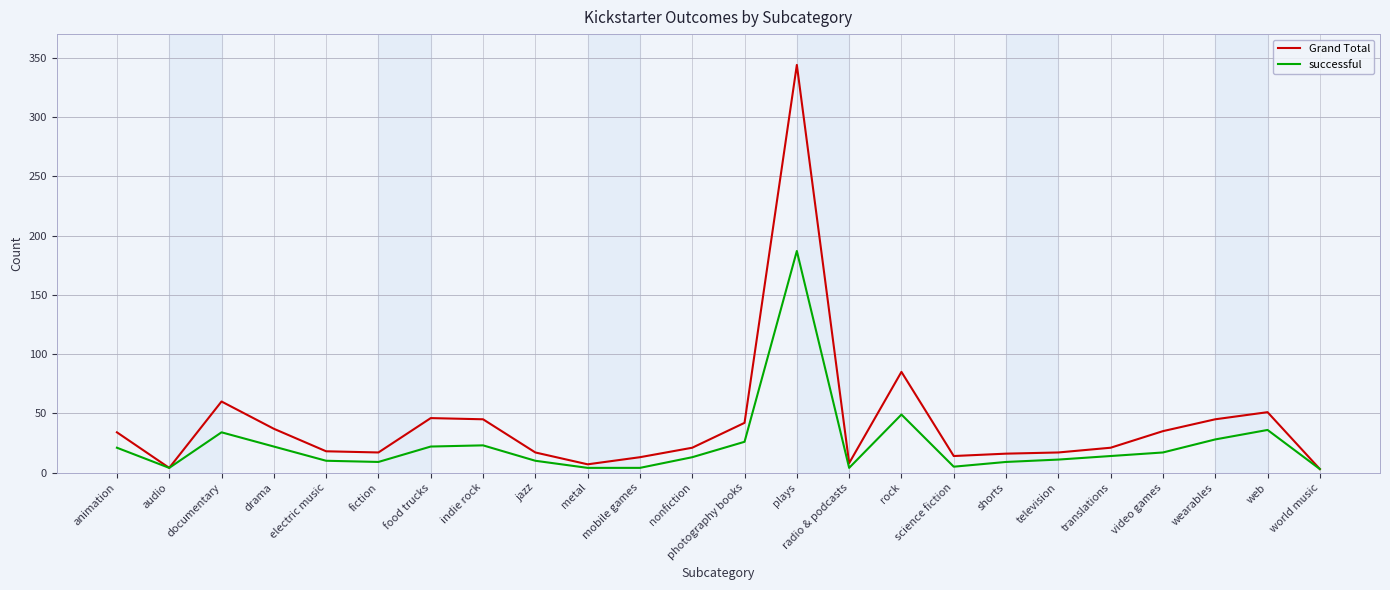

Rank the series by their average value, from highest to lowest.

Grand Total, successful